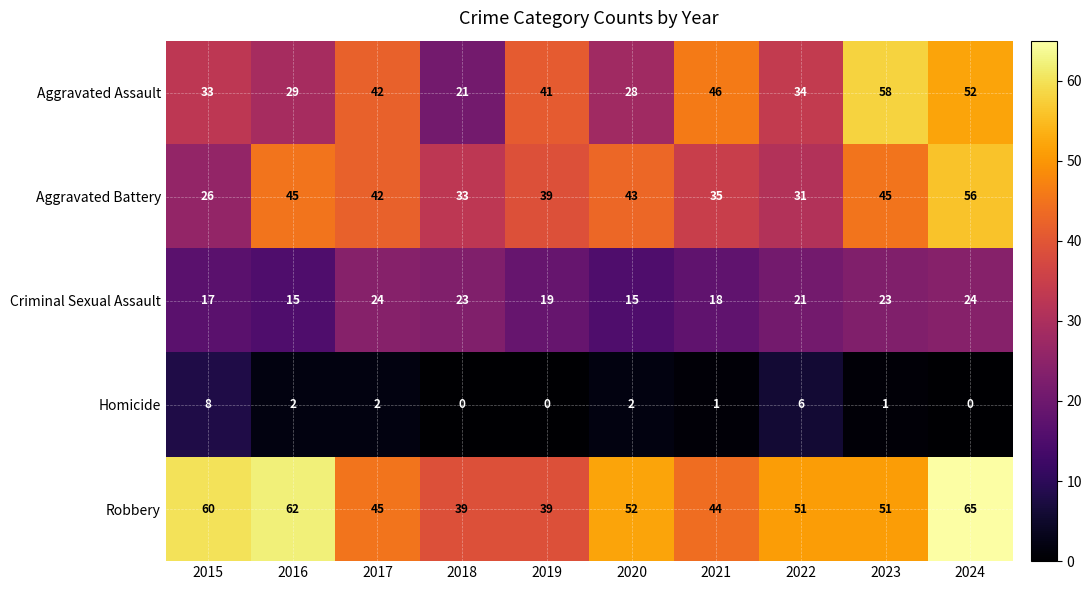

At which category is the sum across all series the highest?

2024